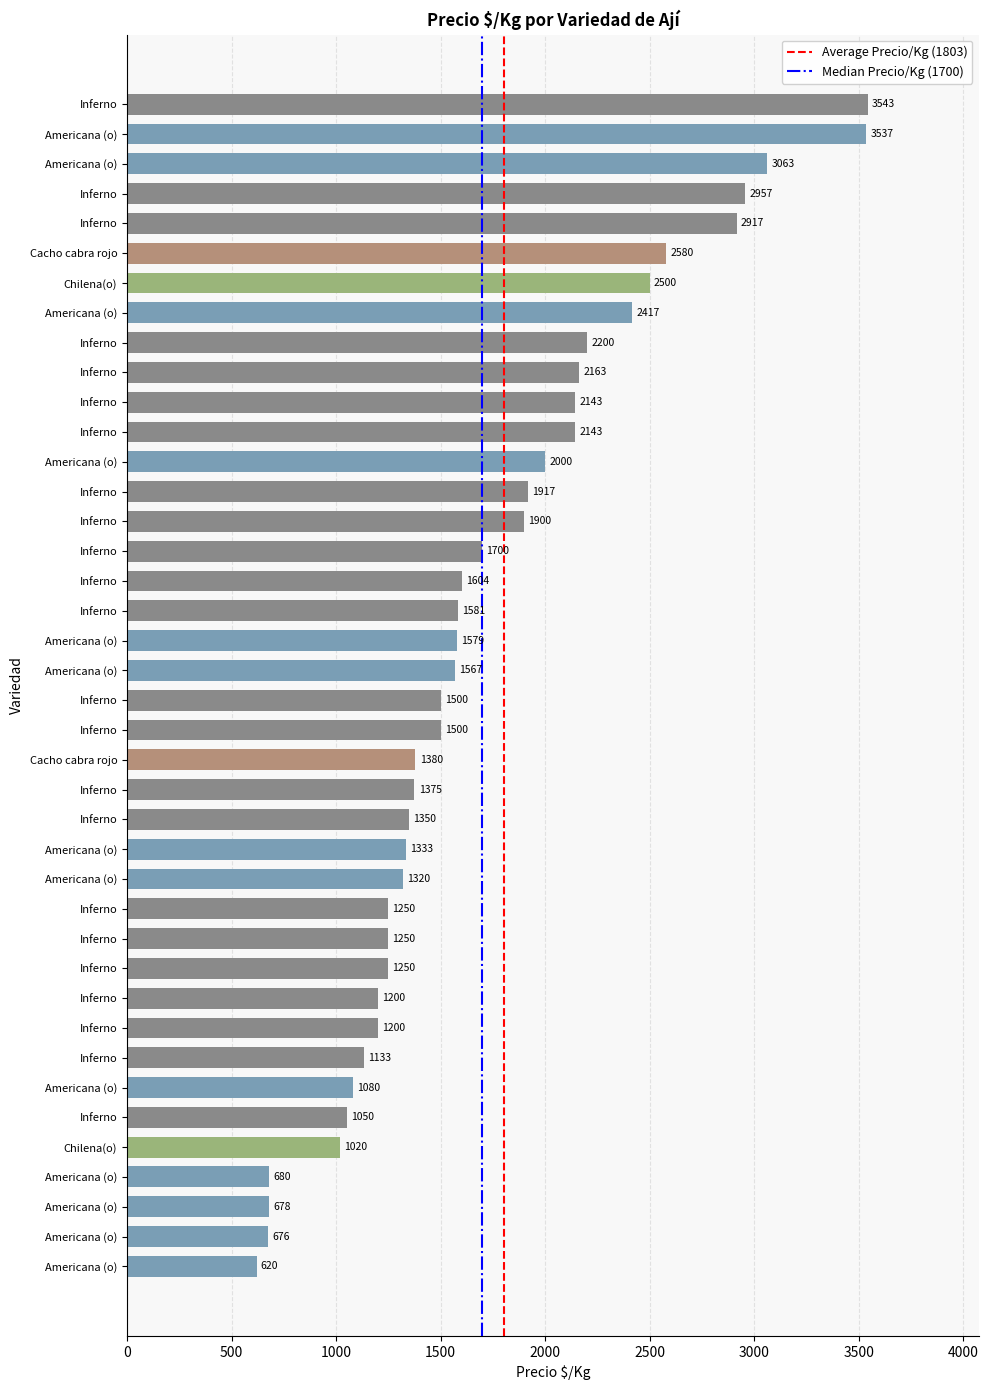

How many bars are there in total?

40